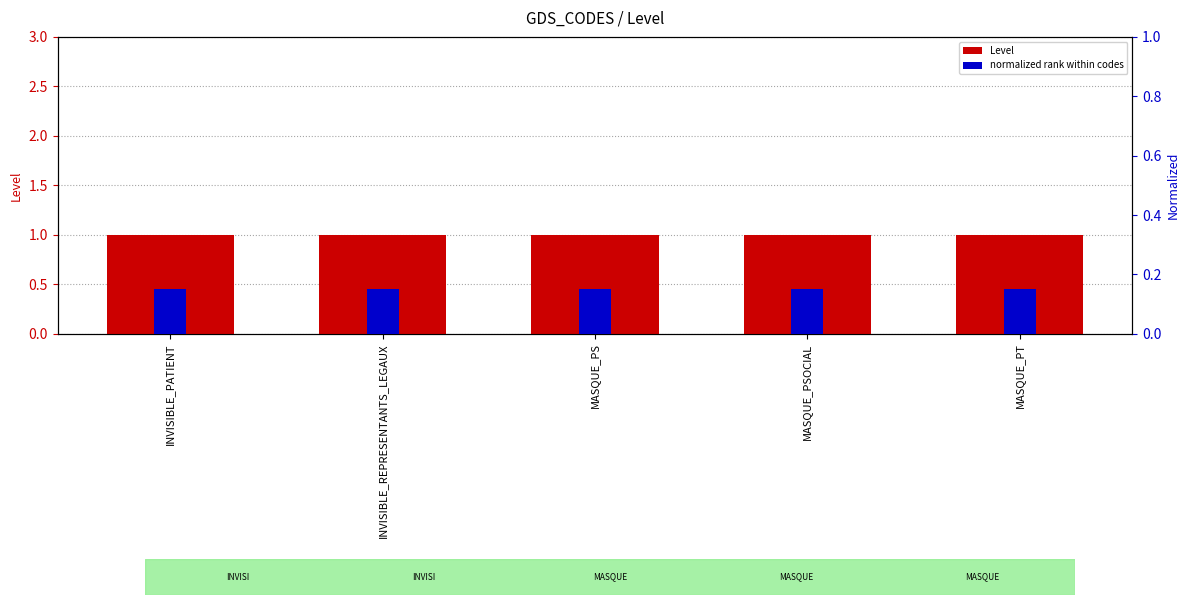

List the labels in order of normalized rank value, smallest first.

INVISIBLE_PATIENT, INVISIBLE_REPRESENTANTS_LEGAUX, MASQUE_PS, MASQUE_PSOCIAL, MASQUE_PT